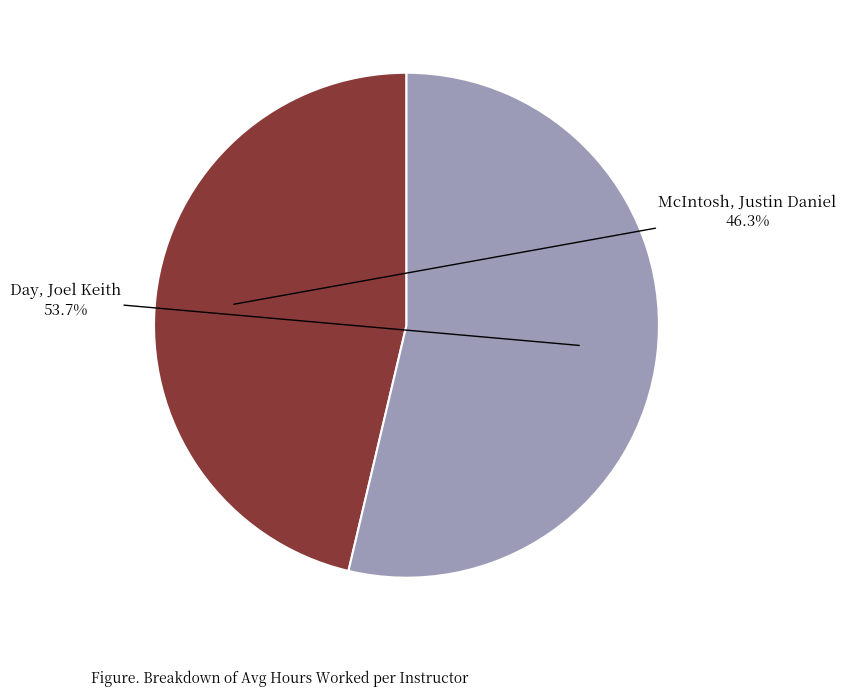

Is there any slice that represents more than half of the pie?

Yes